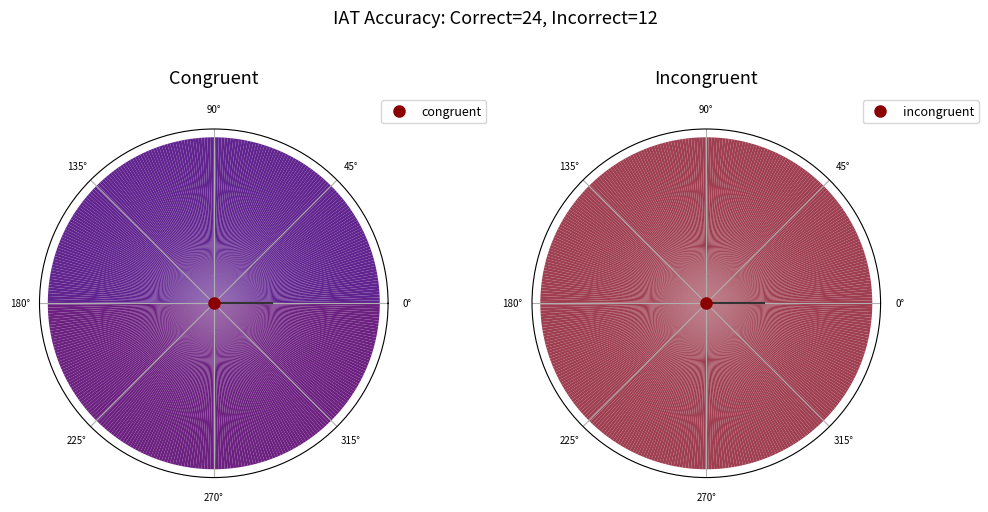

Does 13 account for over 50% of the chart?

No